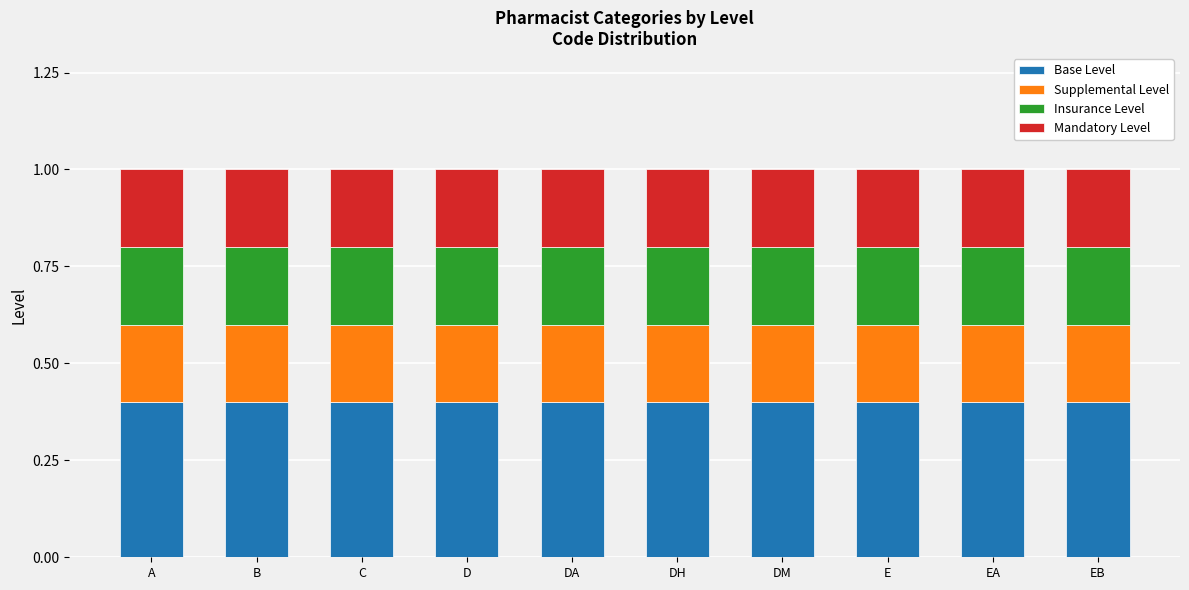

Is it true that Base Level equals 0.4 at A?

True